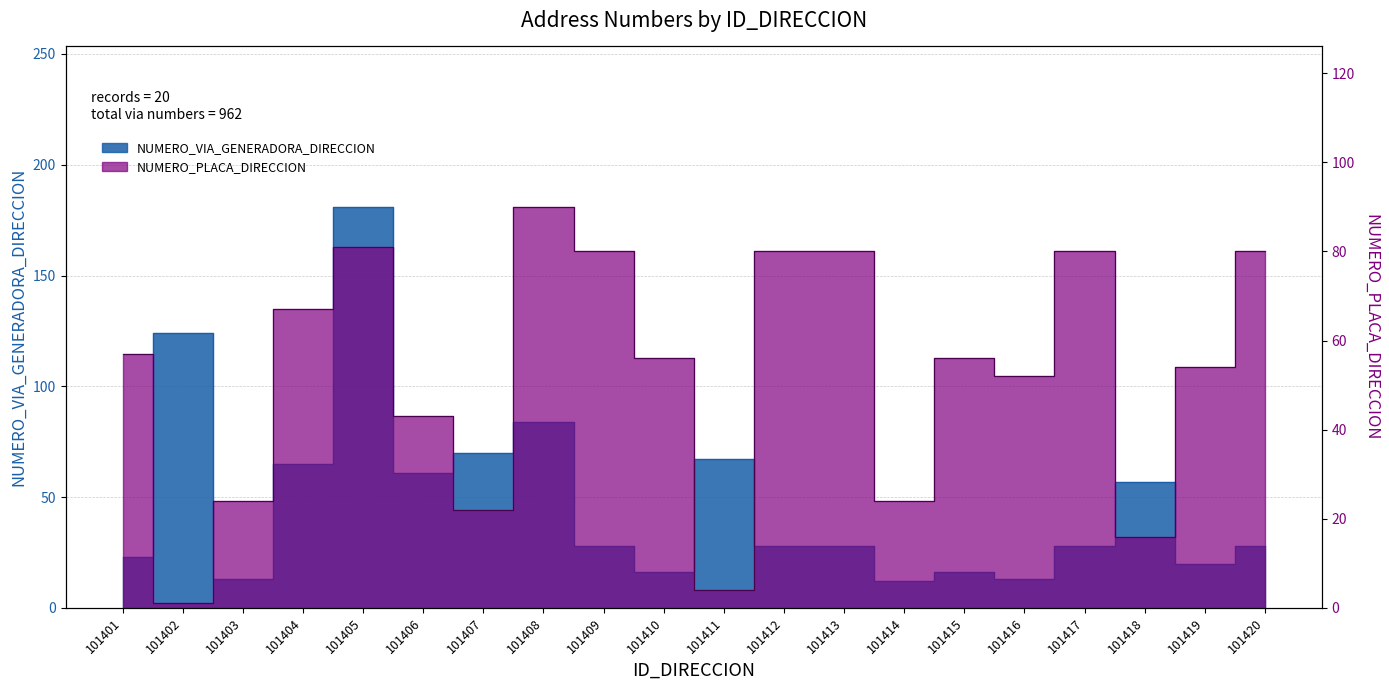

Where is the first local minimum for NUMERO_VIA_GENERADORA_DIRECCION?

101403